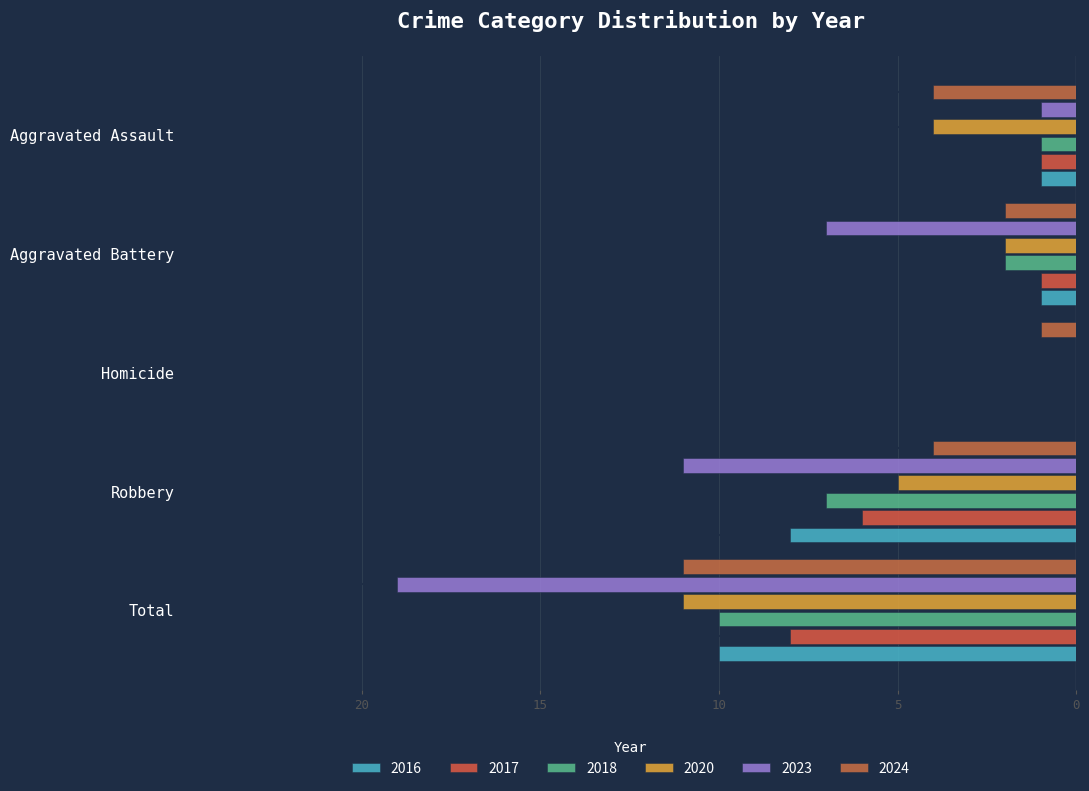

What are all the series names shown in the legend?

2016, 2017, 2018, 2020, 2023, 2024